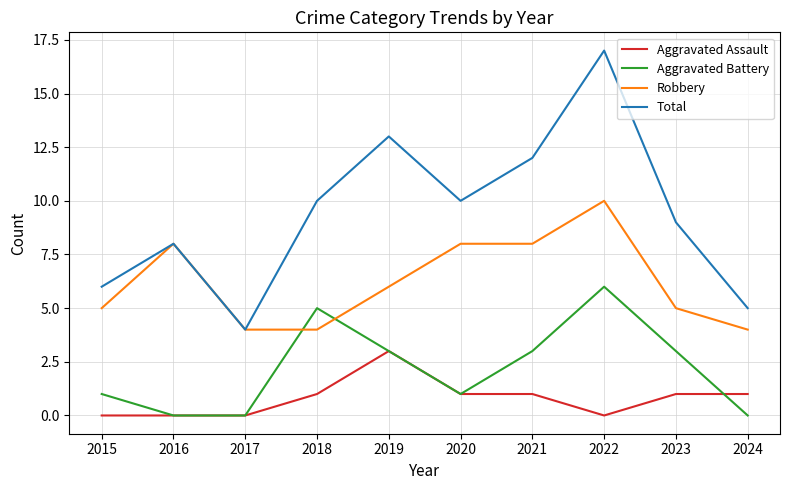

Is it true that Aggravated Assault equals 1 at 2015?

False